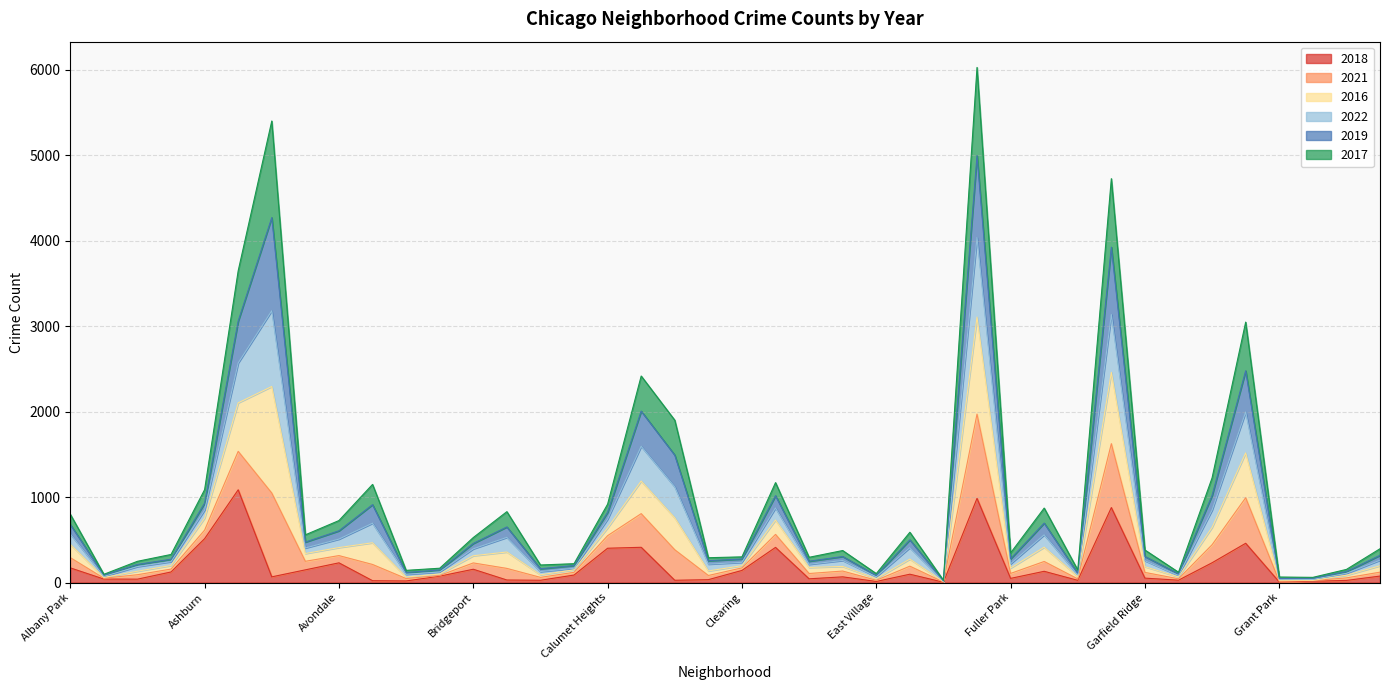

What is the maximum value for 2018?

1086